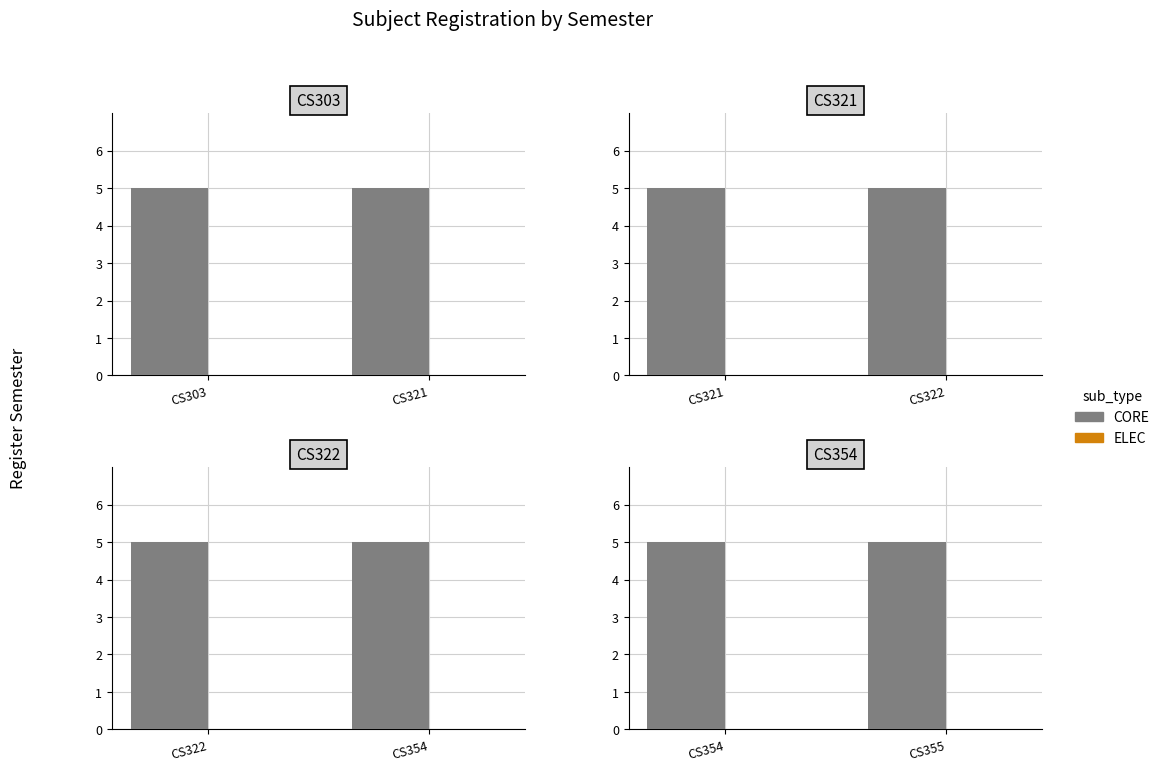

Which category has the lowest value across all series?

CS354